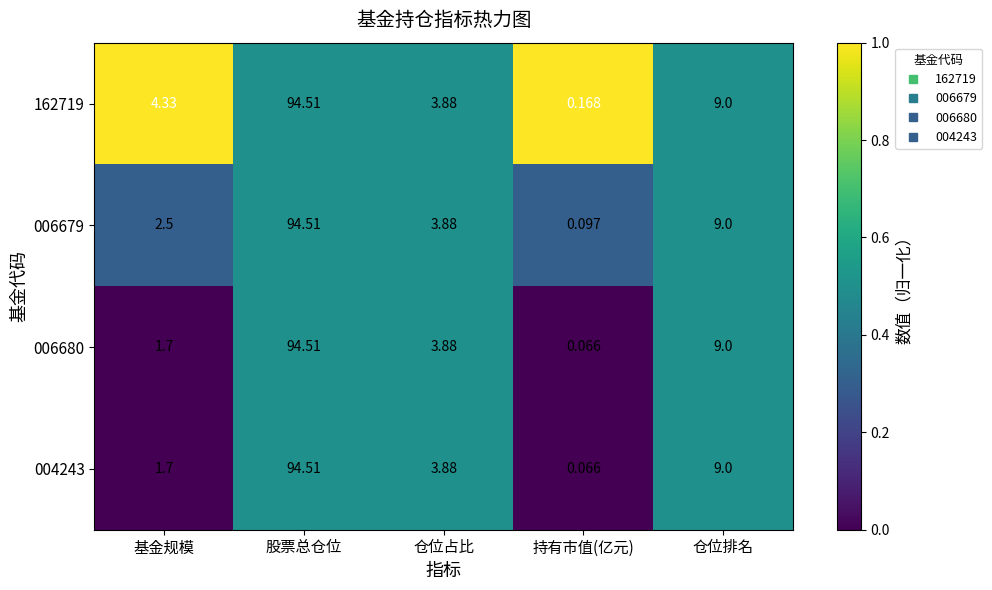

How many categories are shown in the chart?

5